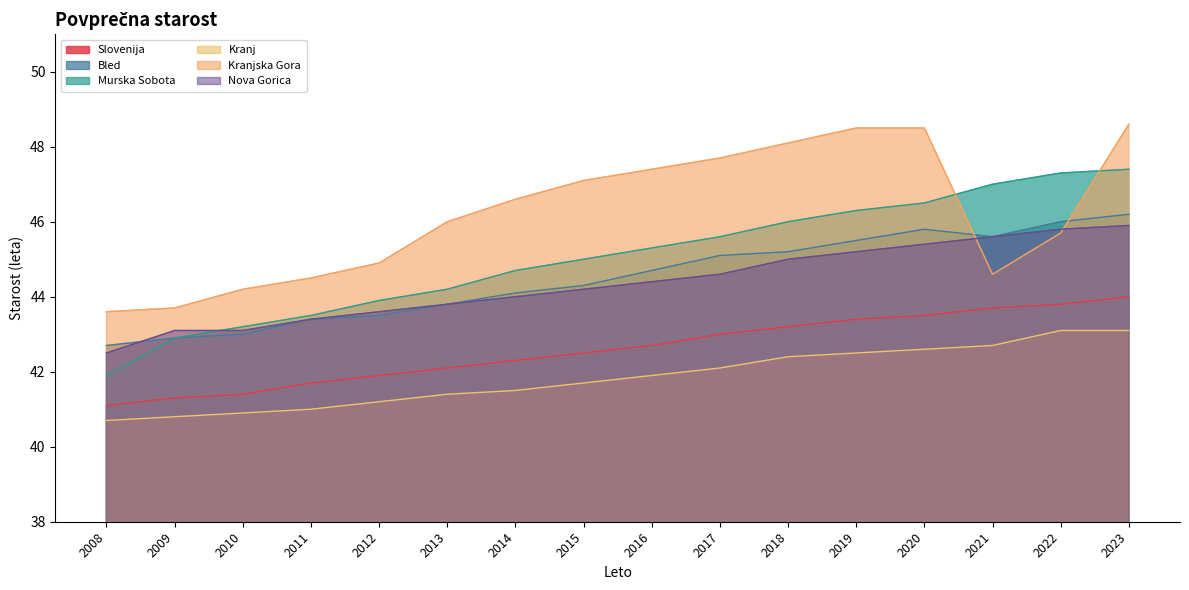

Where is Slovenija nearest to the value 42?

2012